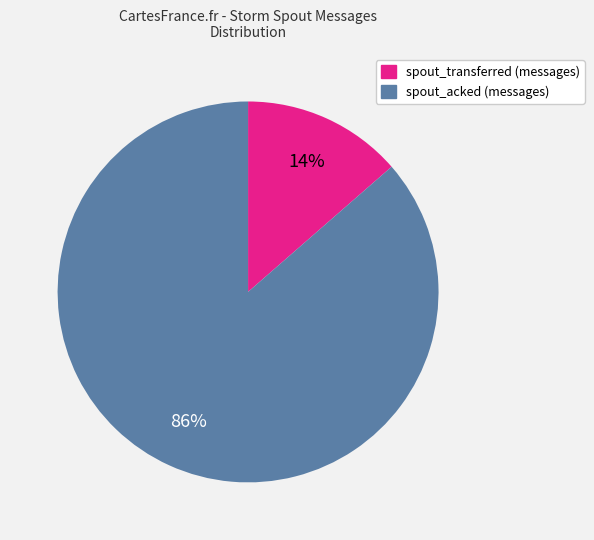

Is there any slice that represents more than half of the pie?

Yes